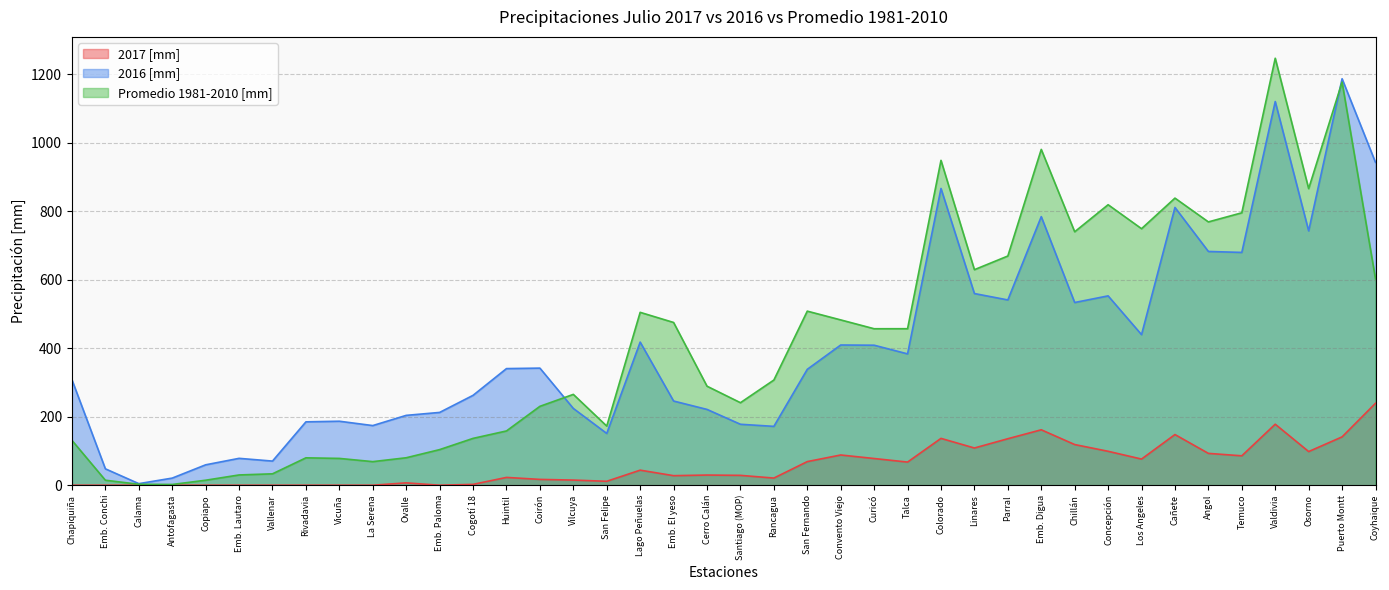

The 2017 [mm] series shows 161.9 at Emb. Digua. True or false?

True